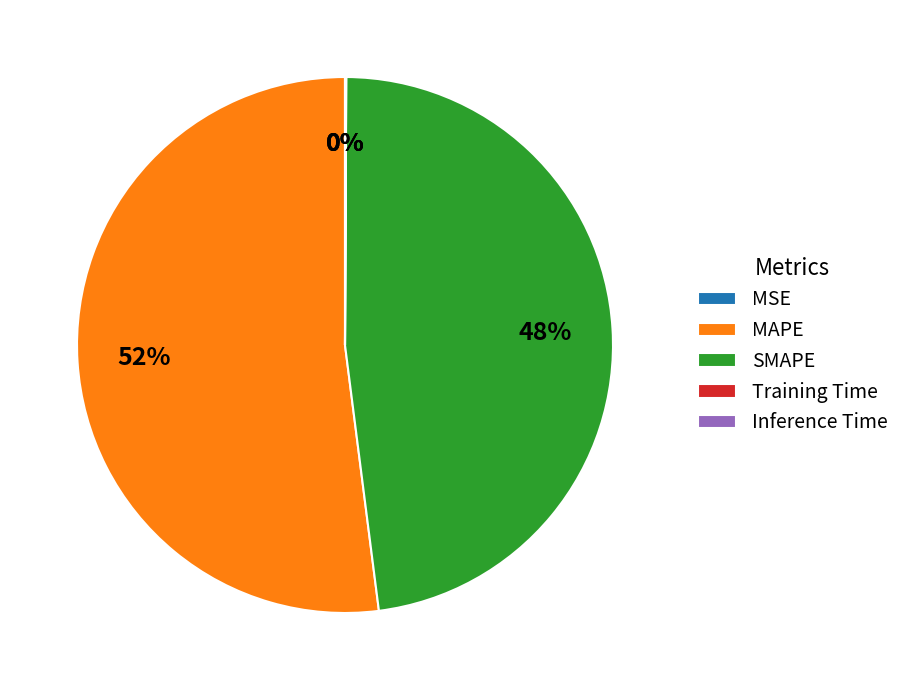

Which has a higher value, SMAPE or MAPE?

MAPE